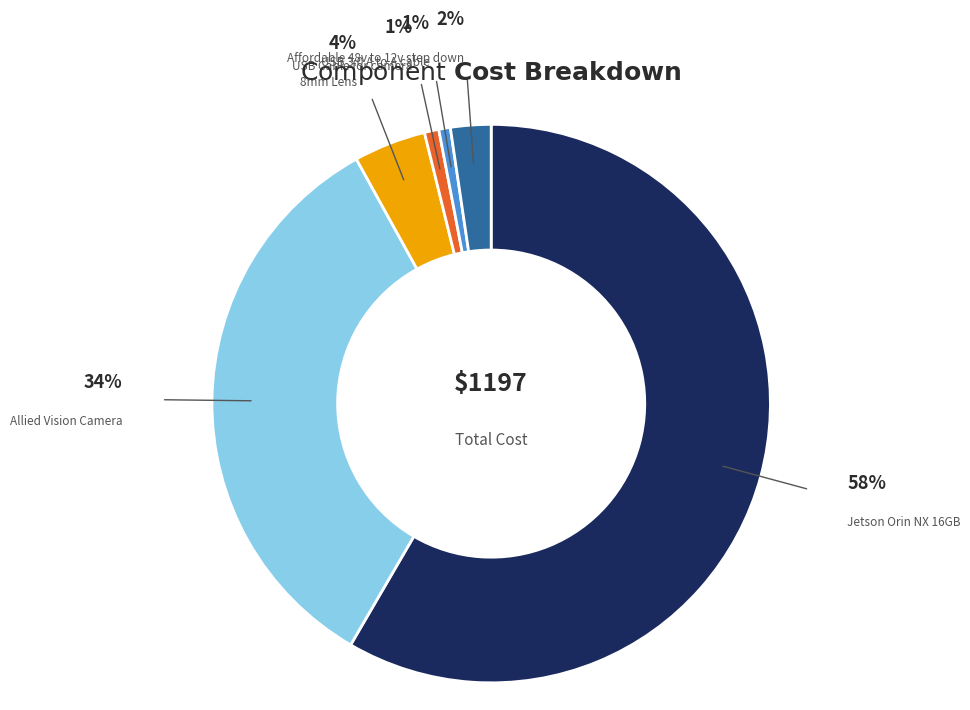

Does any single category account for the majority?

Yes